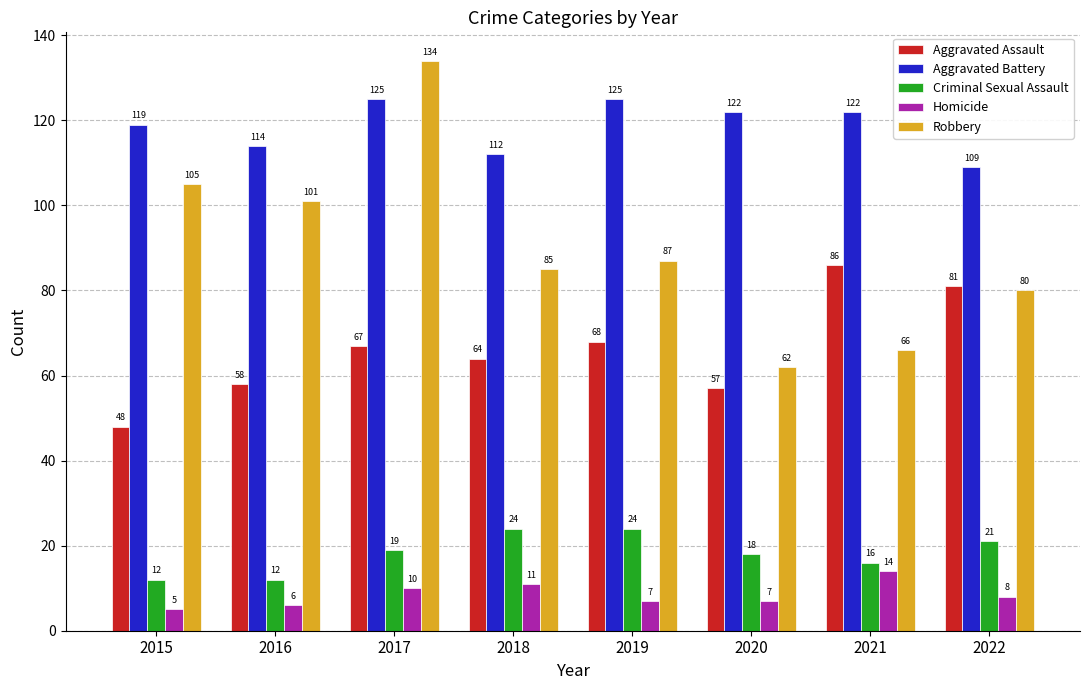

Between 2018 and 2022, which series saw the biggest shift?

Aggravated Assault